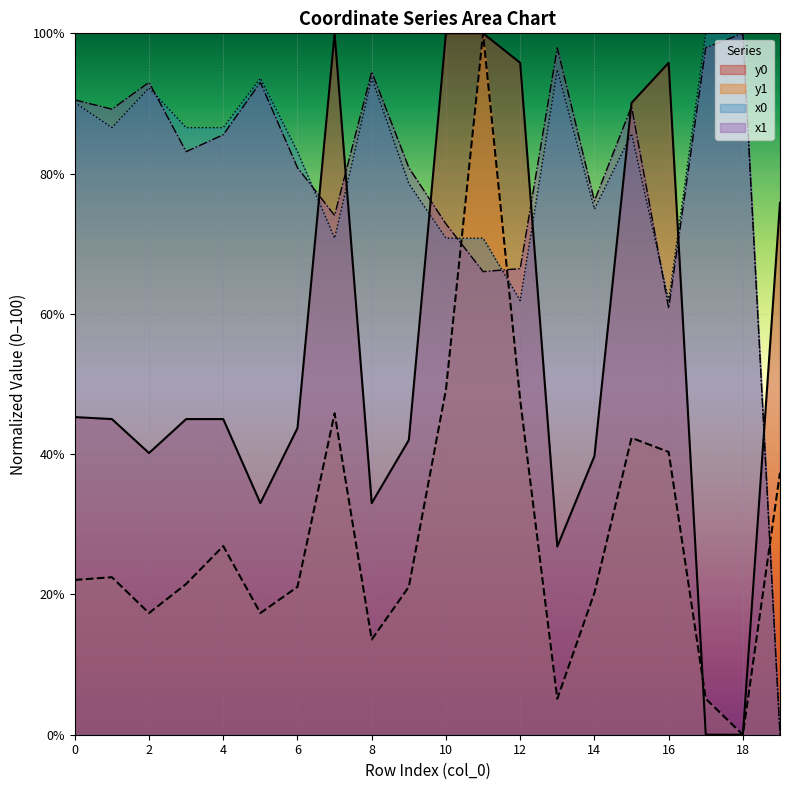

The x1 series shows 127.8 at 4. True or false?

False